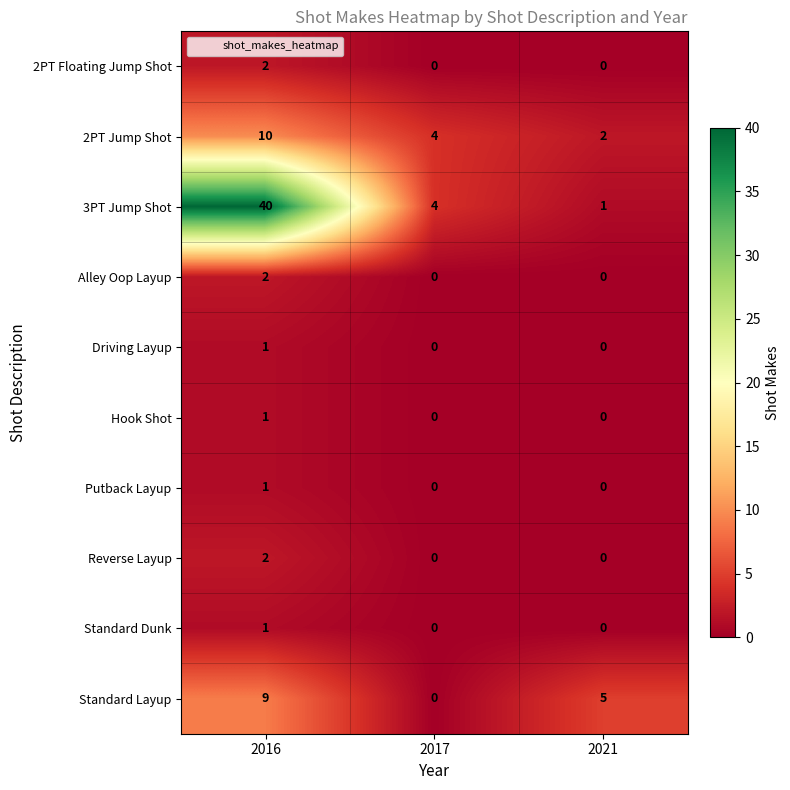

How many series are shown in this chart?

10